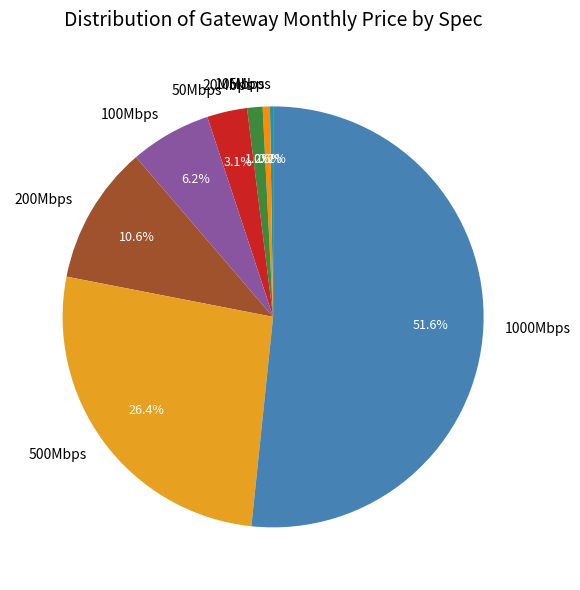

To the nearest percent, what is the average slice percentage?

12%